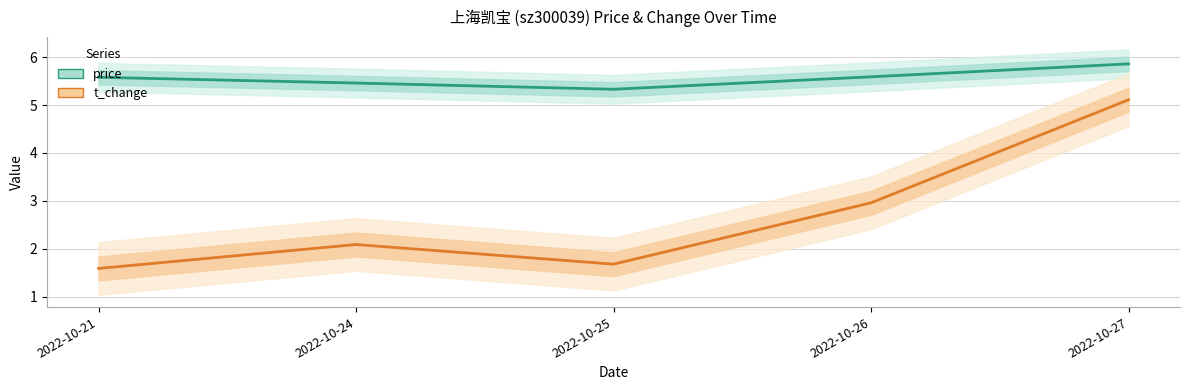

True or false: t_change and price cross at least once.

False